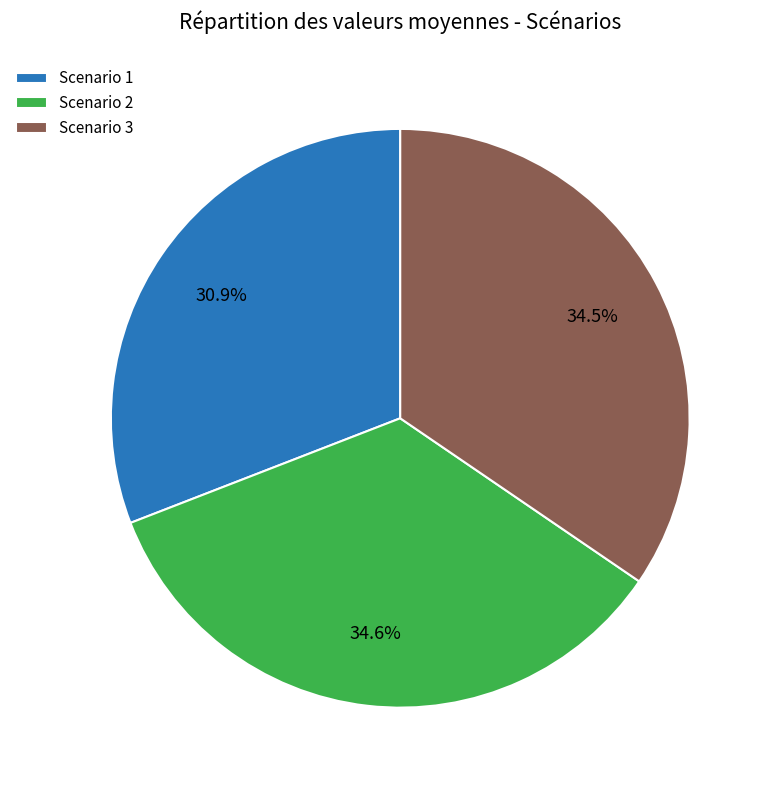

Does any single category account for the majority?

No